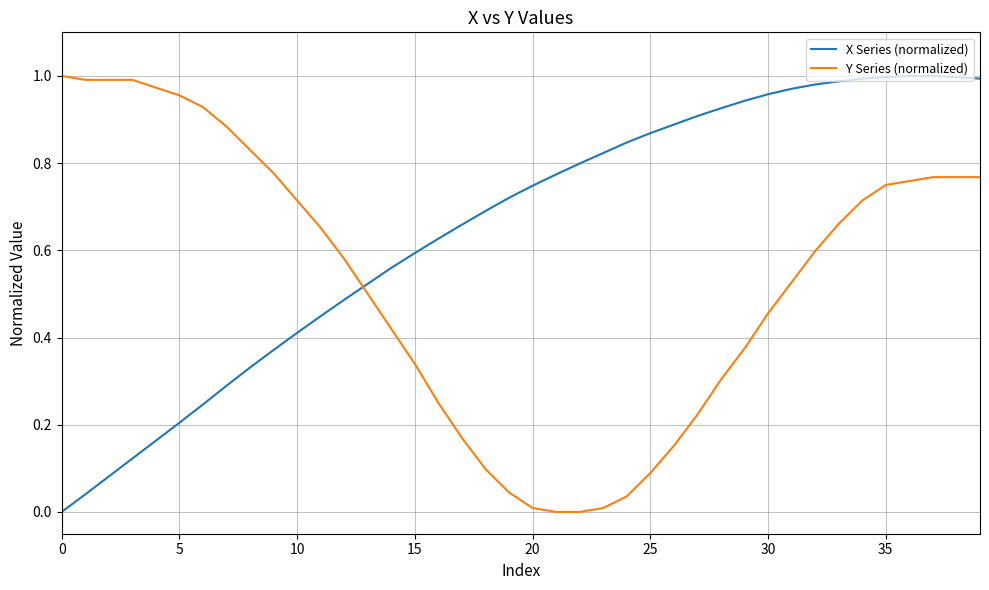

Rank the series by their average value, from highest to lowest.

X Series (normalized), Y Series (normalized)